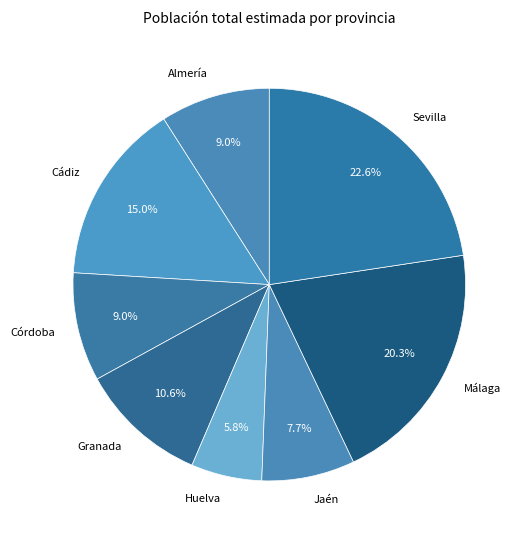

Which slice is the largest?

Sevilla